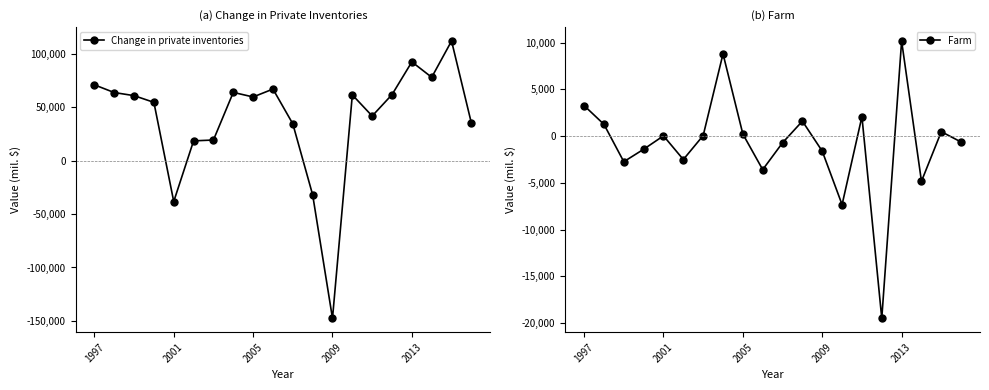

True or false: Change in private inventories has more than 1 interior local peaks.

True